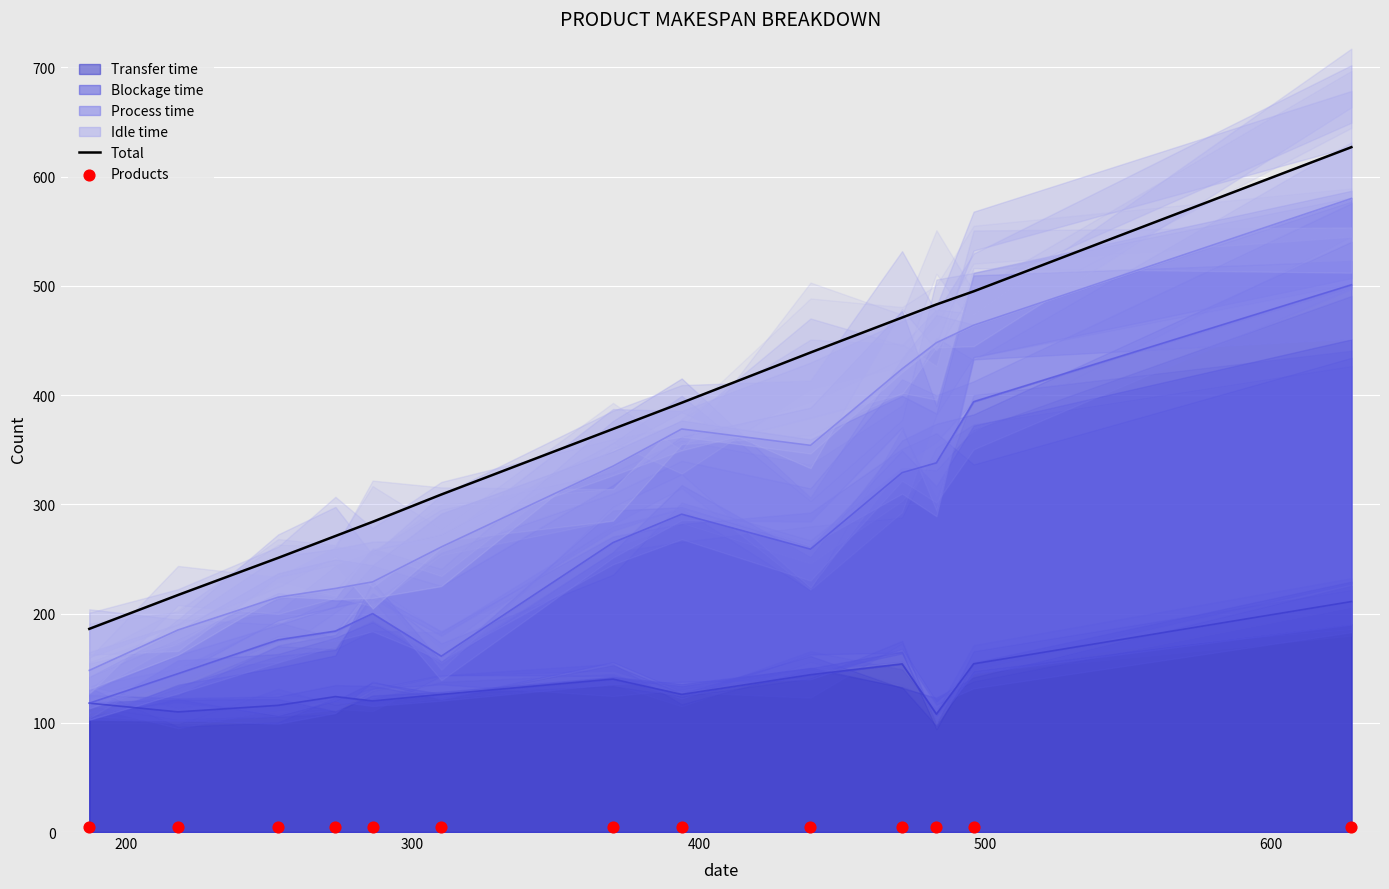

Which series has the largest Y range (max minus min)?

Total